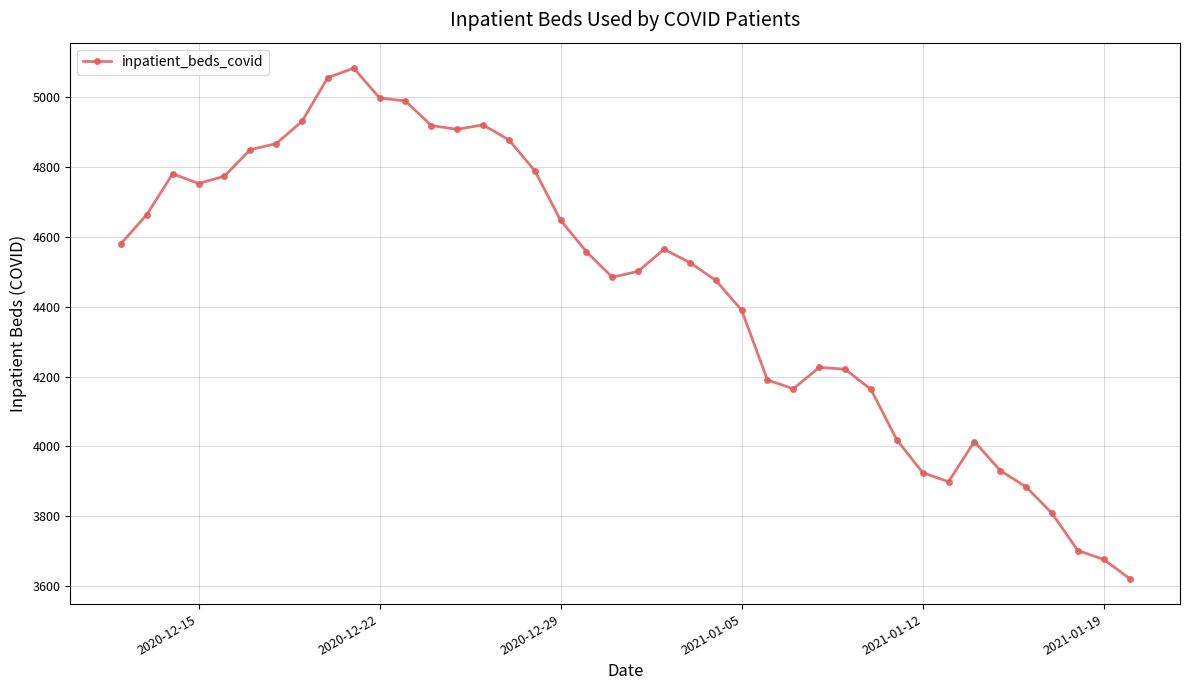

What is the sum of all values?

178317